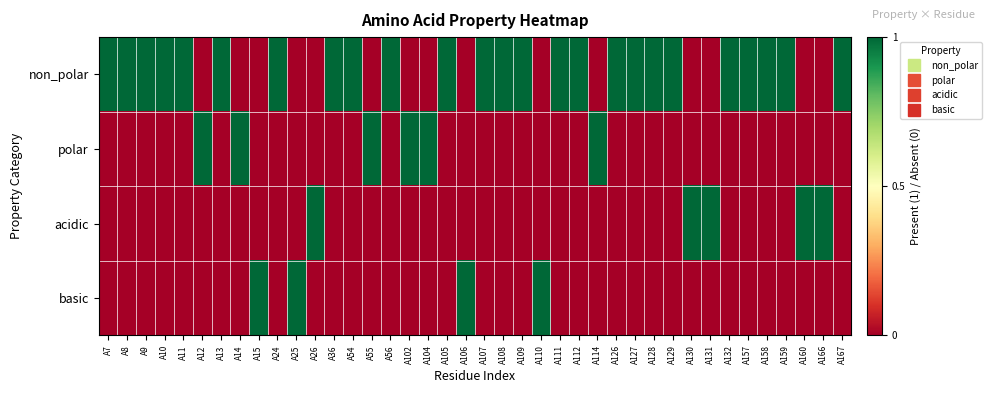

Which series has the widest spread of values?

non_polar